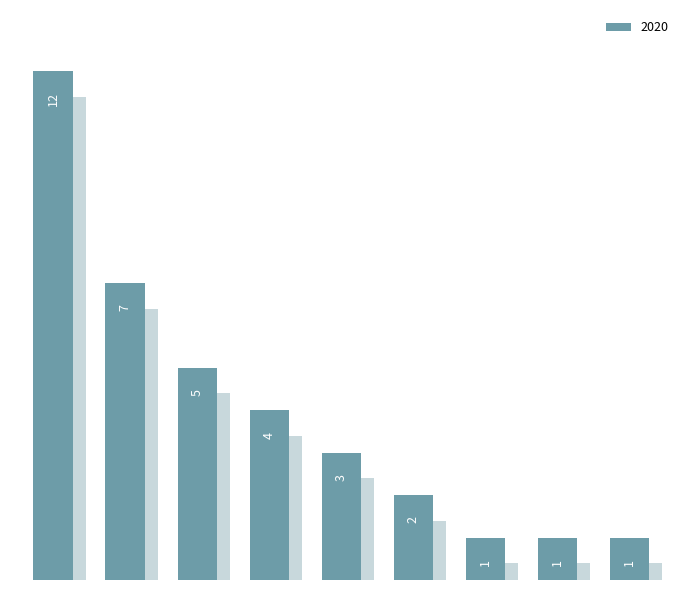

The chart shows a value of 1 at Little Italy, UIC. True or false?

False